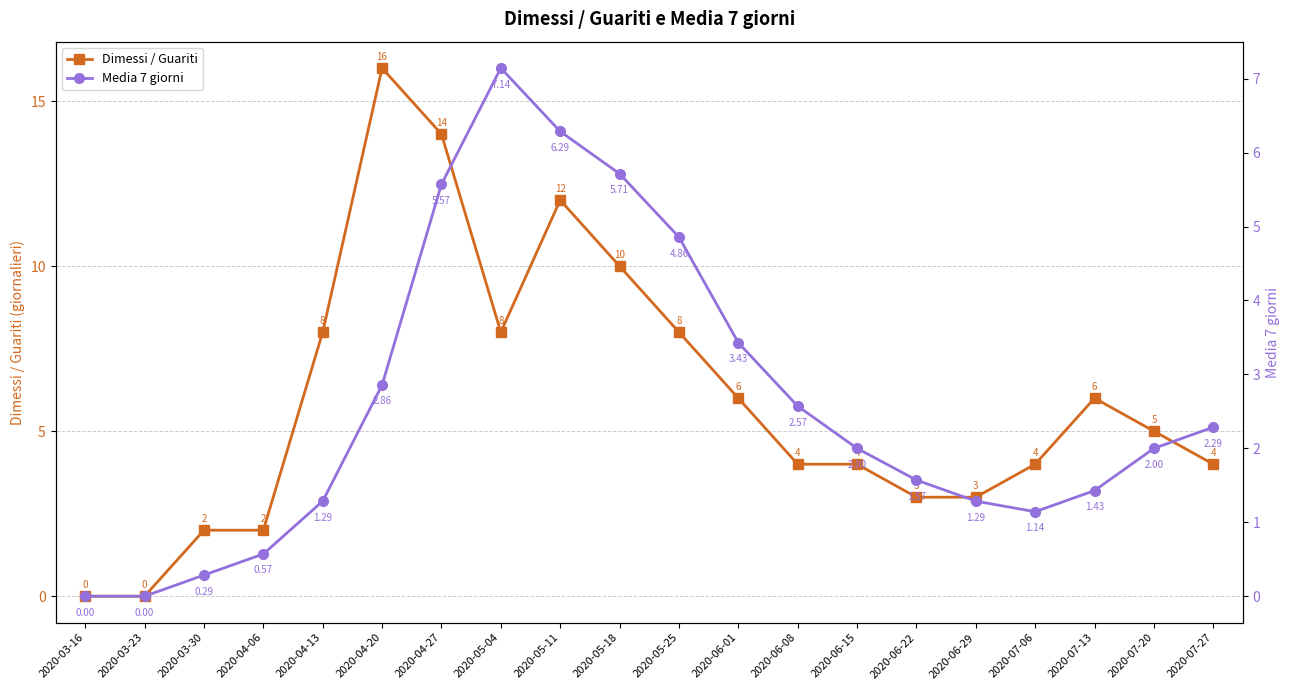

What is the difference between the maximum and minimum values in the Dimessi / Guariti series?

16